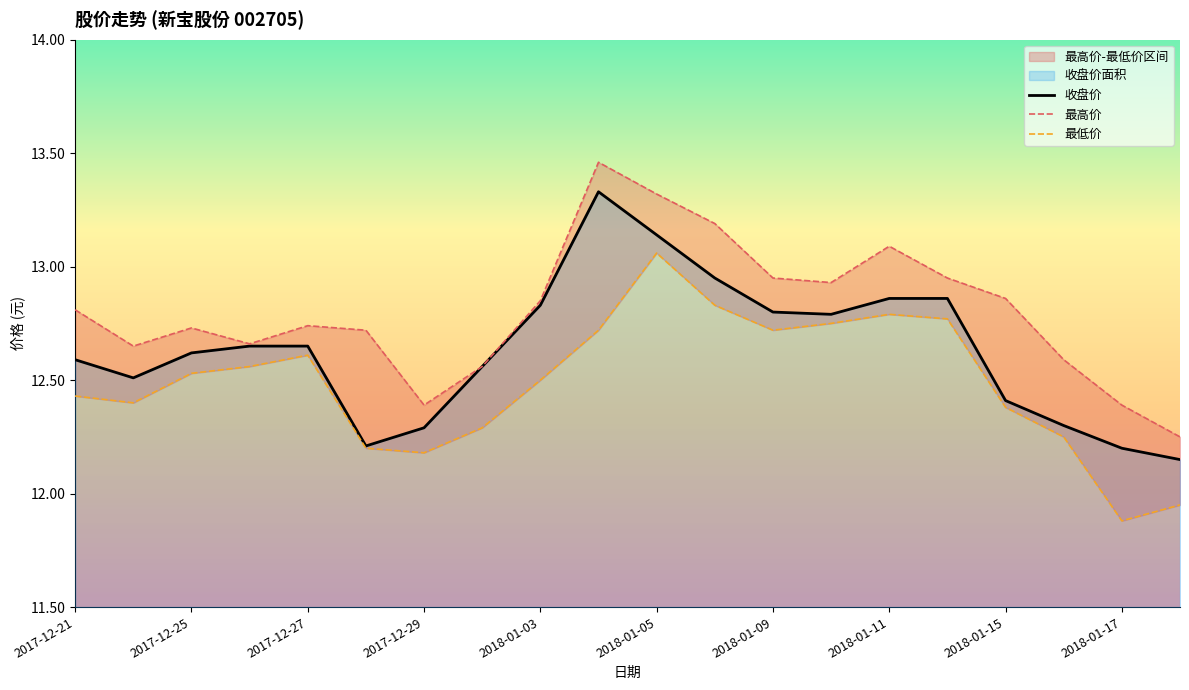

Is it true that 收盘价 equals 5.8 at 2018-01-15?

False